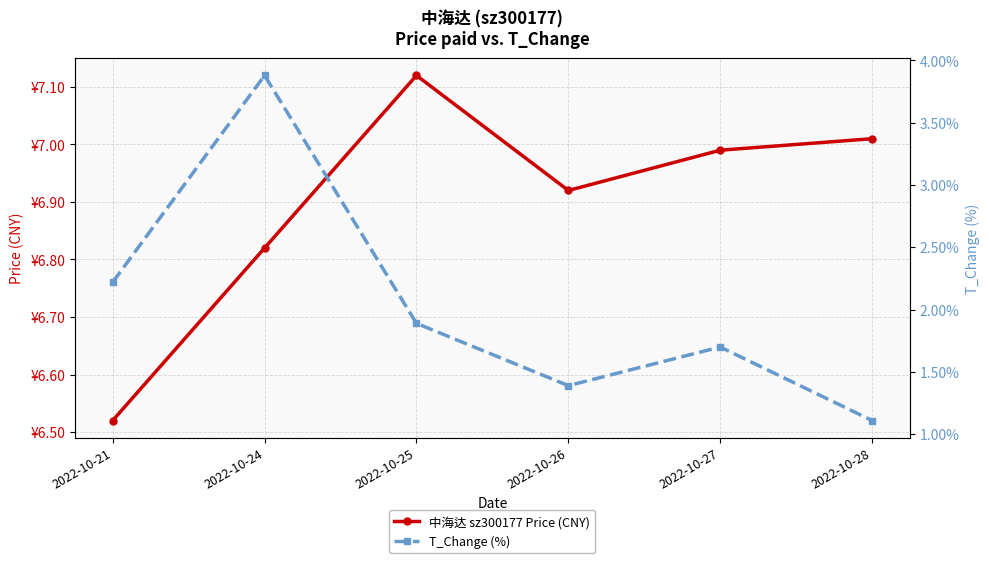

Reading left to right, what are all the values shown in this chart?

中海达 sz300177 Price (CNY): 6.5	6.8	7.1	6.9	7.0	7.0
T_Change (%): 2.2	3.9	1.9	1.4	1.7	1.1